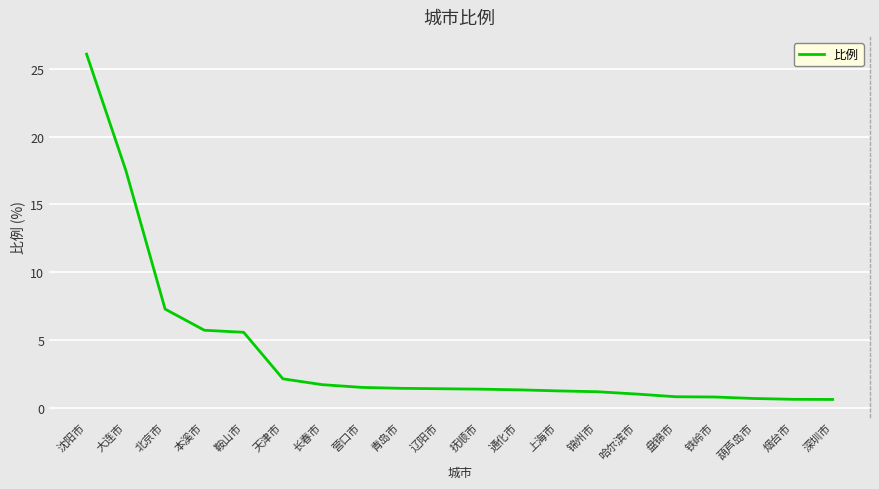

Reading left to right, extract all data points from this chart.

沈阳市=26.1	大连市=17.5	北京市=7.3	本溪市=5.7	鞍山市=5.6	天津市=2.1	长春市=1.7	营口市=1.5	青岛市=1.4	辽阳市=1.4	抚顺市=1.4	通化市=1.3	上海市=1.3	锦州市=1.2	哈尔滨市=1.0	盘锦市=0.8	铁岭市=0.8	葫芦岛市=0.7	烟台市=0.6	深圳市=0.6